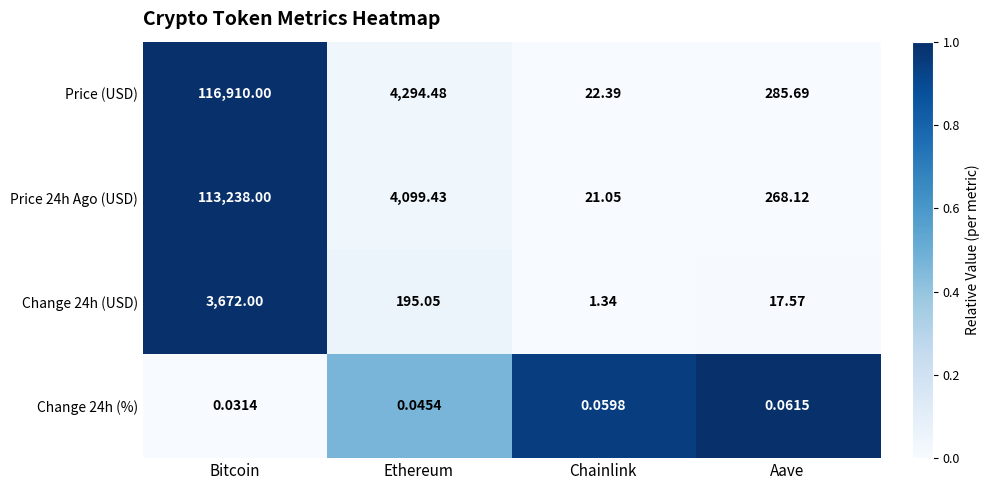

Which series has the largest total across all categories?

Price (USD)